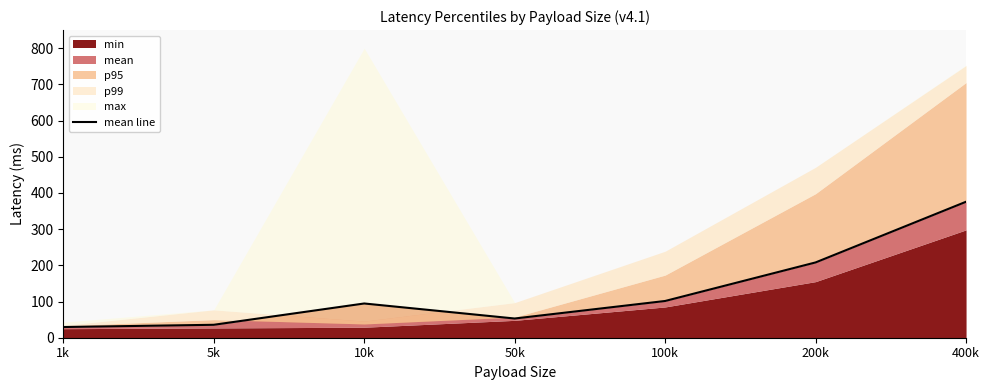

How many values exceed 94?

4